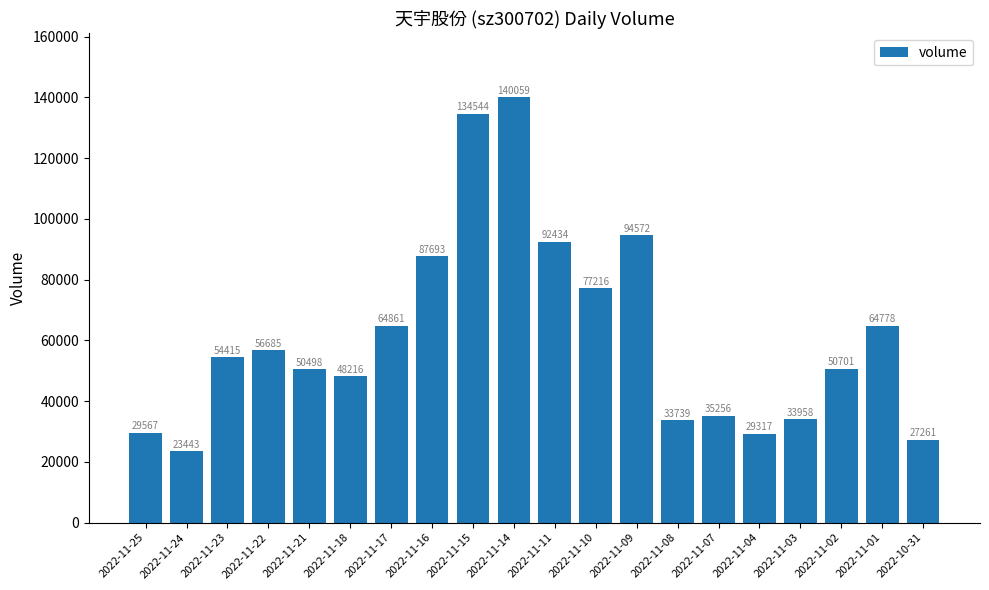

Rank the categories by value from lowest to highest.

2022-11-24, 2022-10-31, 2022-11-04, 2022-11-25, 2022-11-08, 2022-11-03, 2022-11-07, 2022-11-18, 2022-11-21, 2022-11-02, 2022-11-23, 2022-11-22, 2022-11-01, 2022-11-17, 2022-11-10, 2022-11-16, 2022-11-11, 2022-11-09, 2022-11-15, 2022-11-14